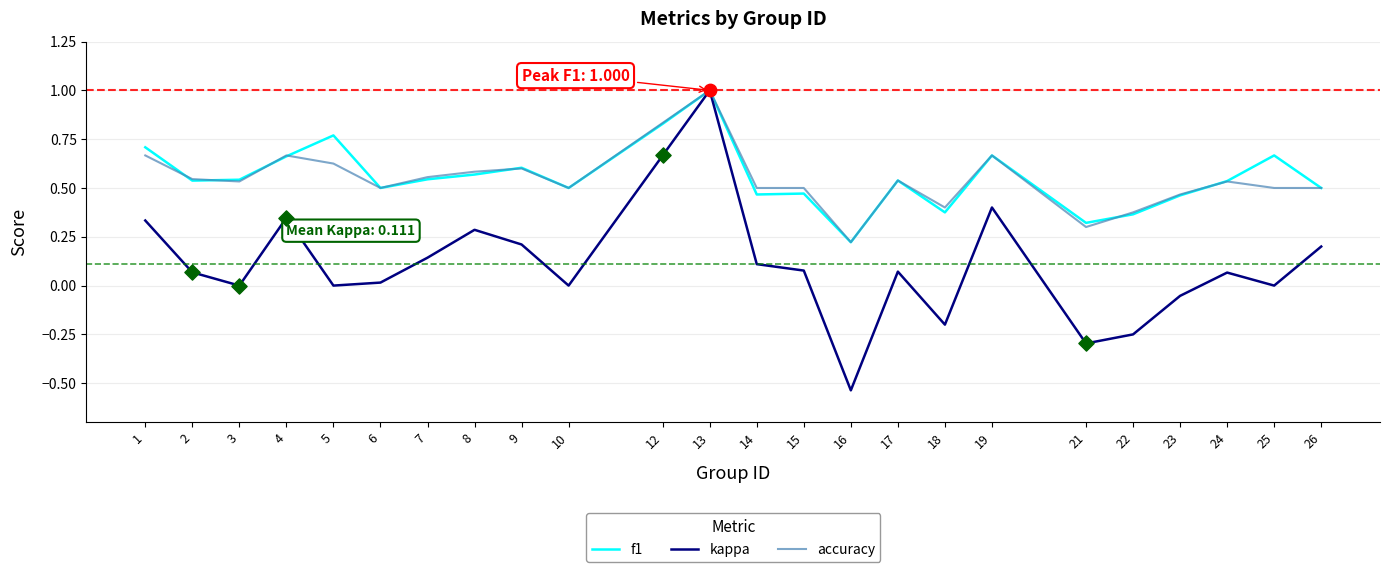

Which series changed the most between 6 and 18?

kappa